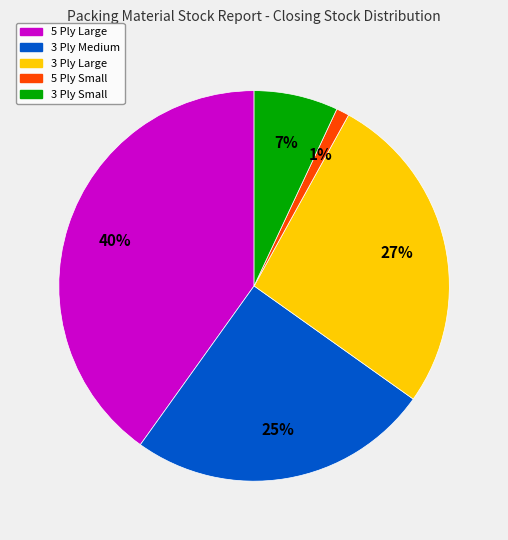

Between 3 Ply Medium and 5 Ply Small, which is larger?

3 Ply Medium